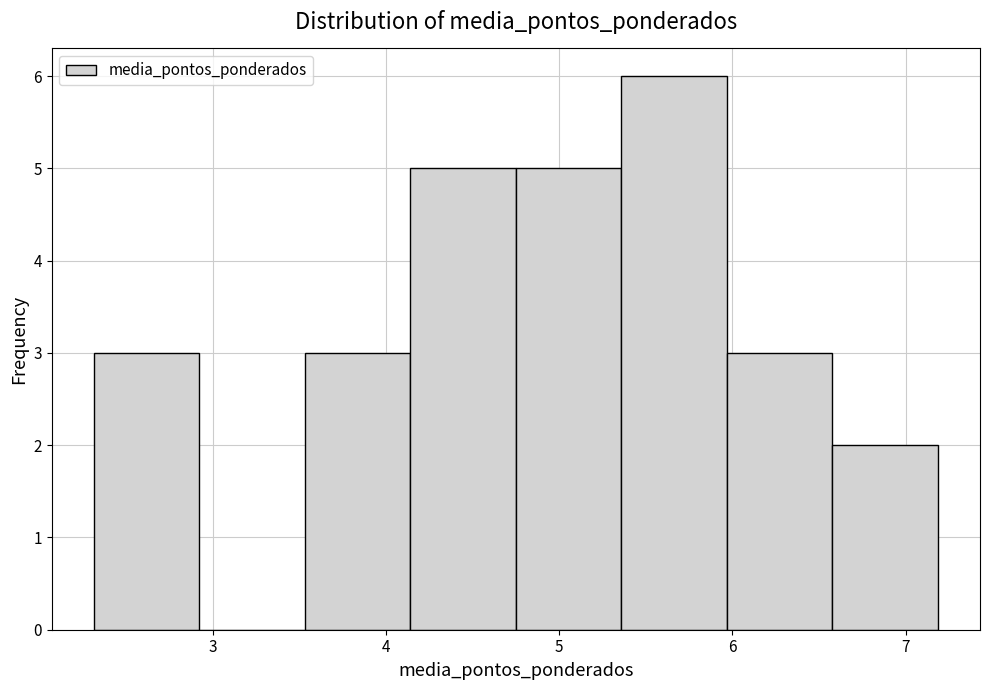

Reading left to right, list every bar in this chart as the range it spans on the x-axis followed by its height. Neither the bar edges nor the heights are printed on the chart, so give them approximately, as read against the axes.

2.3 to 2.9: 3
2.9 to 3.5: 0
3.5 to 4.1: 3
4.1 to 4.8: 5
4.8 to 5.4: 5
5.4 to 6.0: 6
6.0 to 6.6: 3
6.6 to 7.2: 2